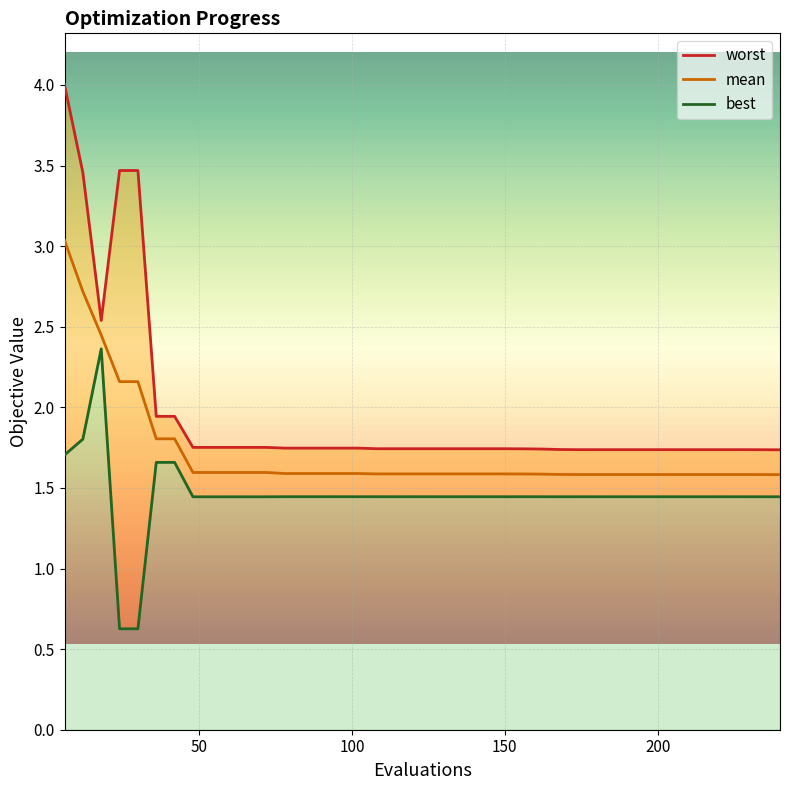

What is the lowest value of the mean series?

1.6